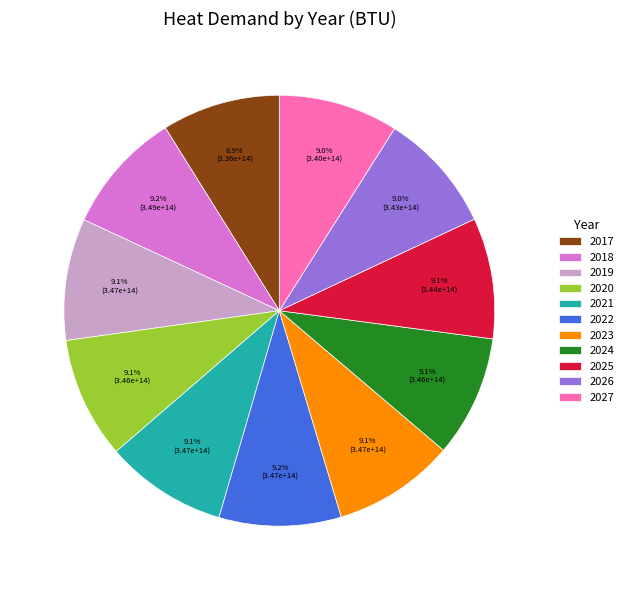

To the nearest percent, what is the combined percentage of 2020 and 2019?

18%